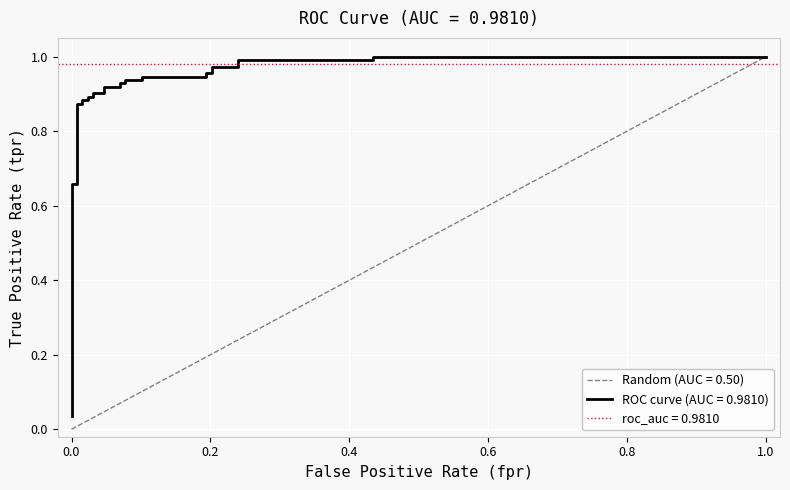

True or false: the data shows 1.6 at 16.

False